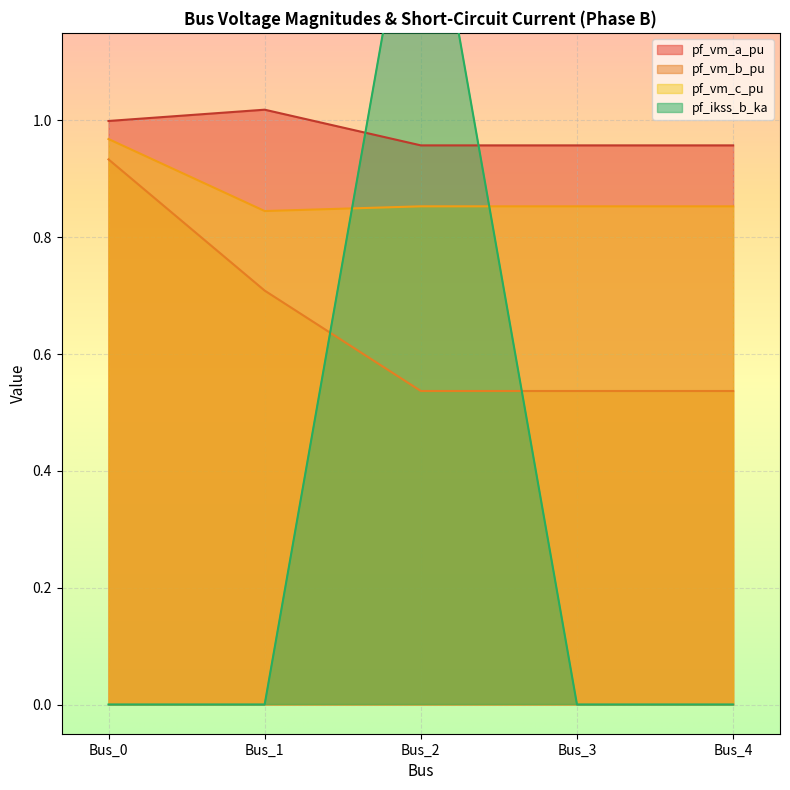

At Bus_3, list the series in order from largest to smallest.

pf_vm_a_pu, pf_vm_c_pu, pf_vm_b_pu, pf_ikss_b_ka